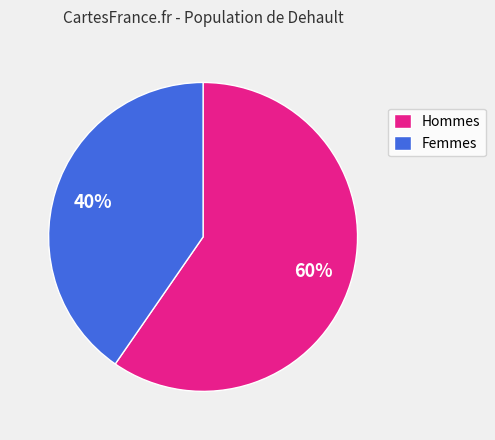

Count the number of slices in the pie.

2